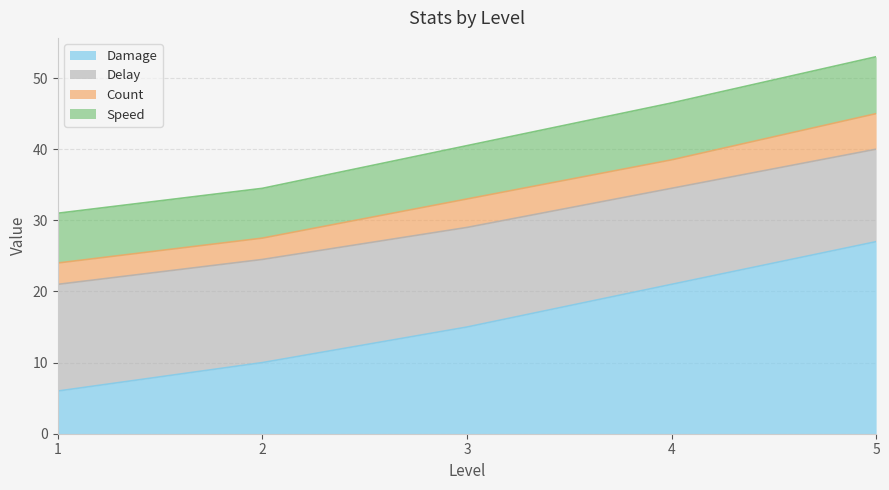

What are all the series names shown in the legend?

Damage, Delay, Count, Speed